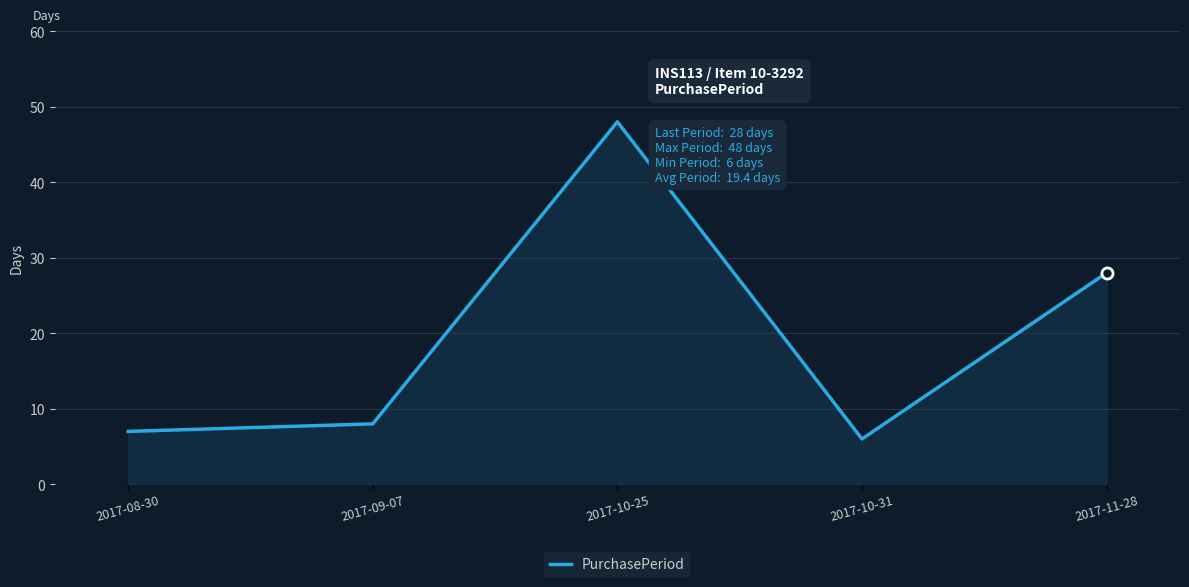

Rank the categories by value from highest to lowest.

2017-10-25, 2017-11-28, 2017-09-07, 2017-08-30, 2017-10-31